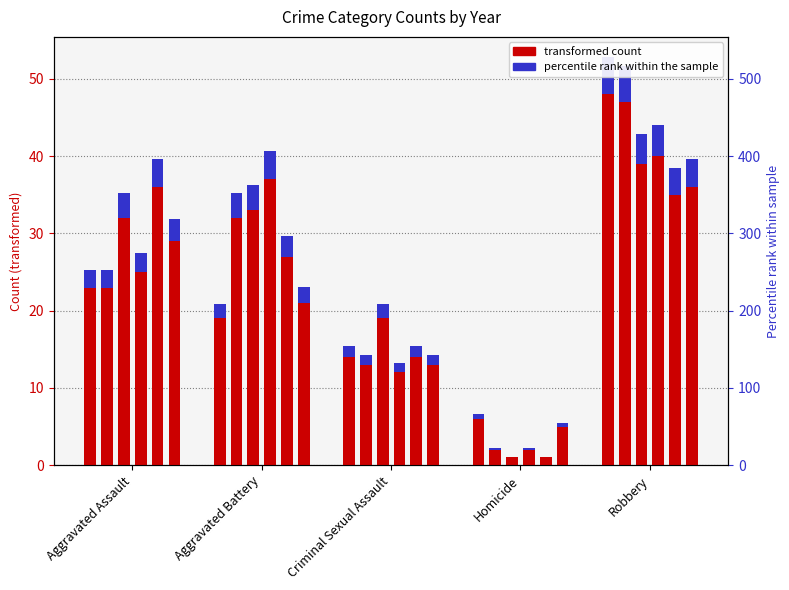

The 2017 series shows 3.2 at Aggravated Assault. True or false?

True